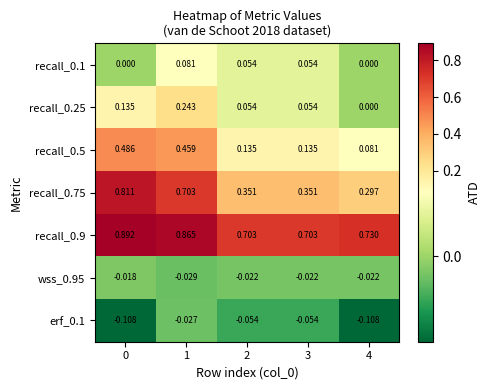

Is the value of recall_0.75 at 0 greater than the value of recall_0.25 at 2?

Yes